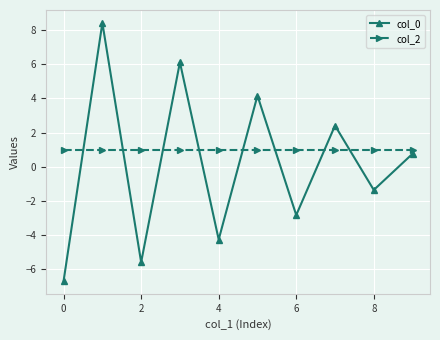

Which series has the largest total across all categories?

col_2